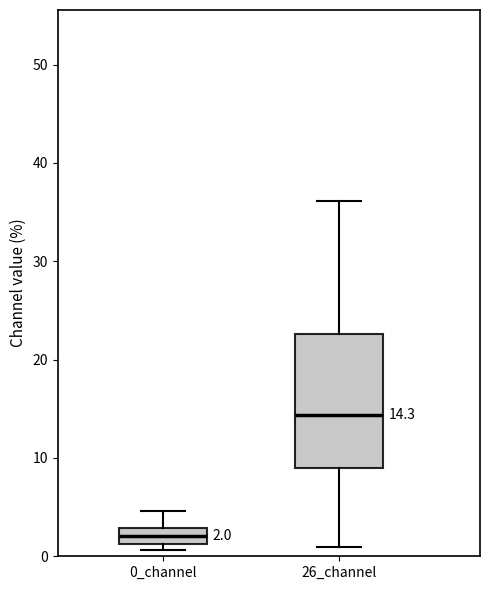

Which box's median line is the lowest?

0_channel